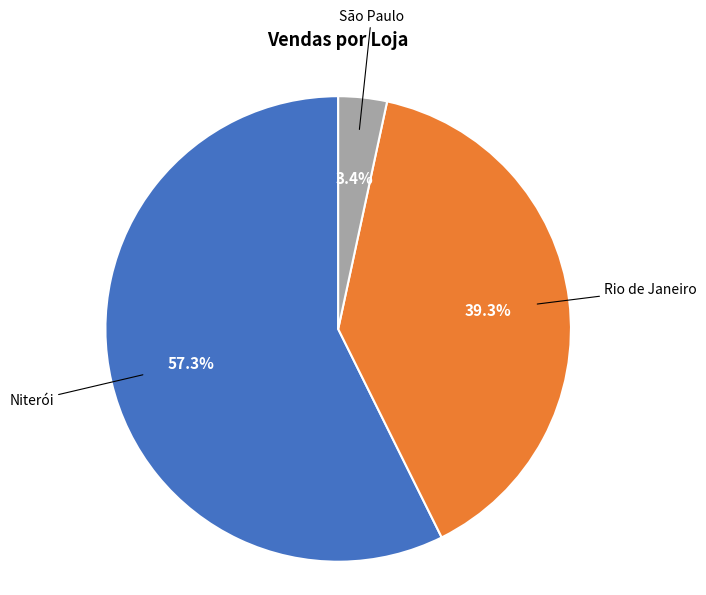

Is there a majority slice in this chart?

Yes